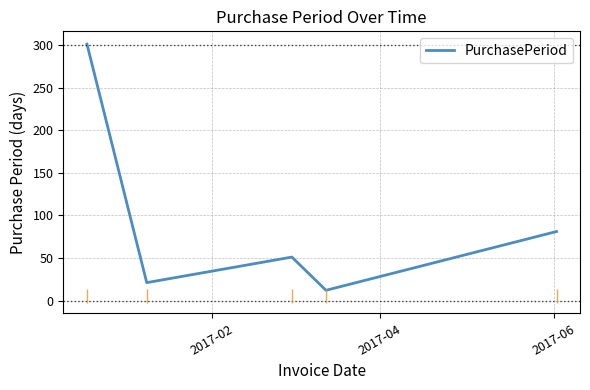

What is the maximum value shown in the chart?

301